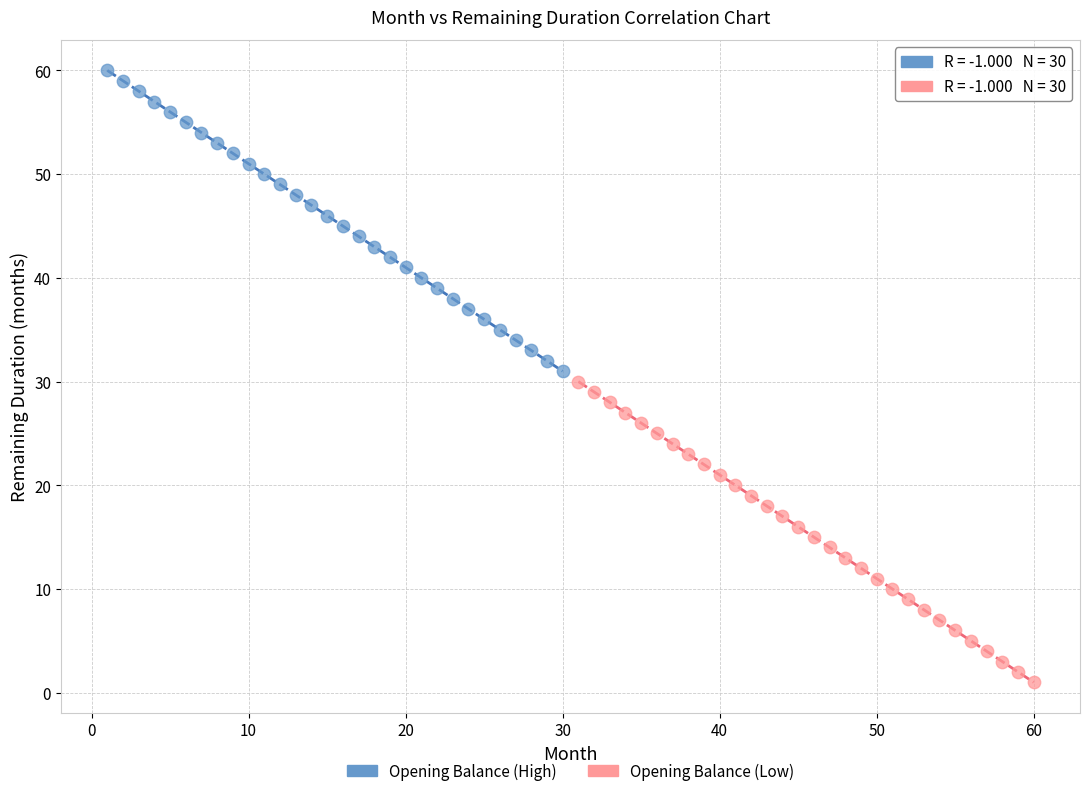

Which series contains the lowest Y value?

Opening Balance (Low)